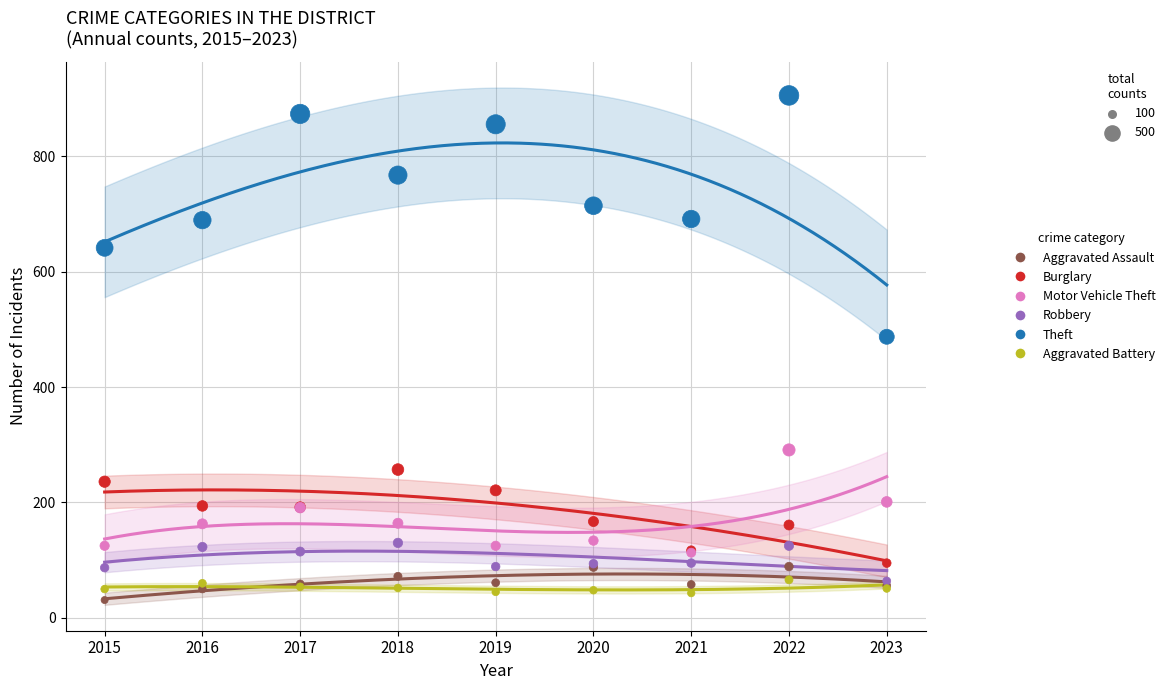

Across all series, what Y value is closest to 468?

487